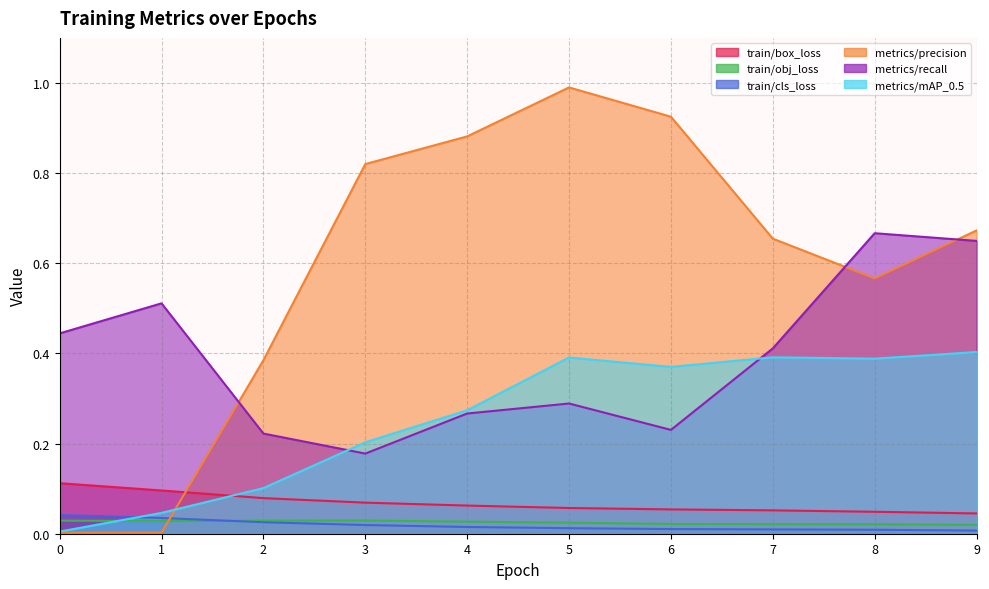

At which category is the sum across all series the highest?

9